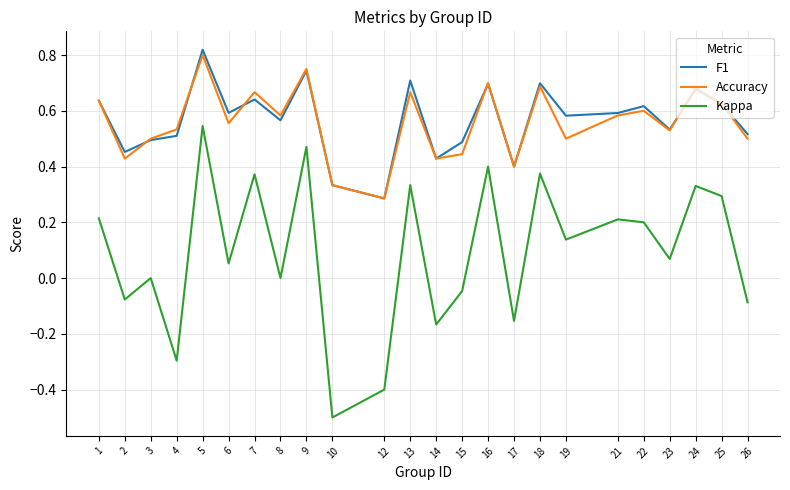

At how many categories does at least one series exceed 0?

24